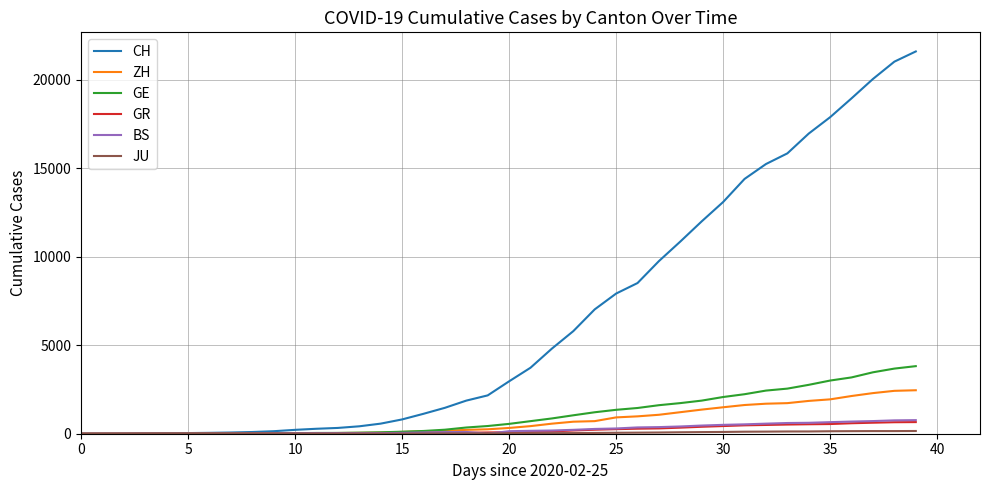

Which series has the largest total across all categories?

CH